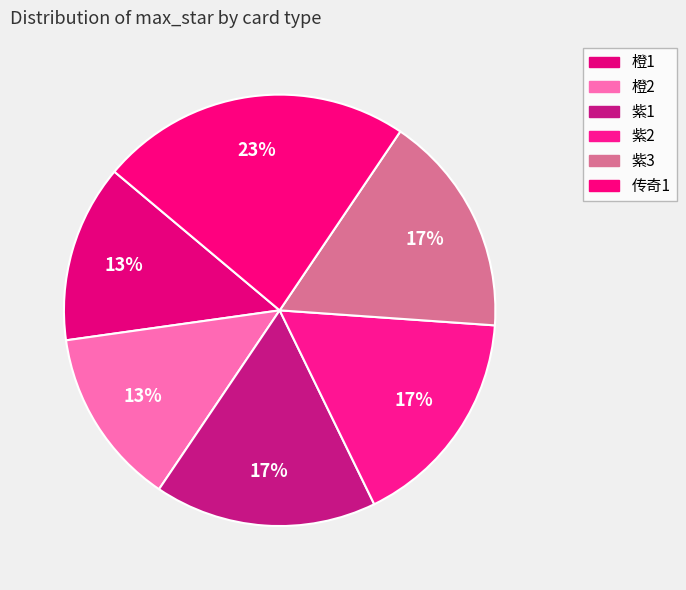

What percentage is the 紫2 slice, to the nearest percent?

17%